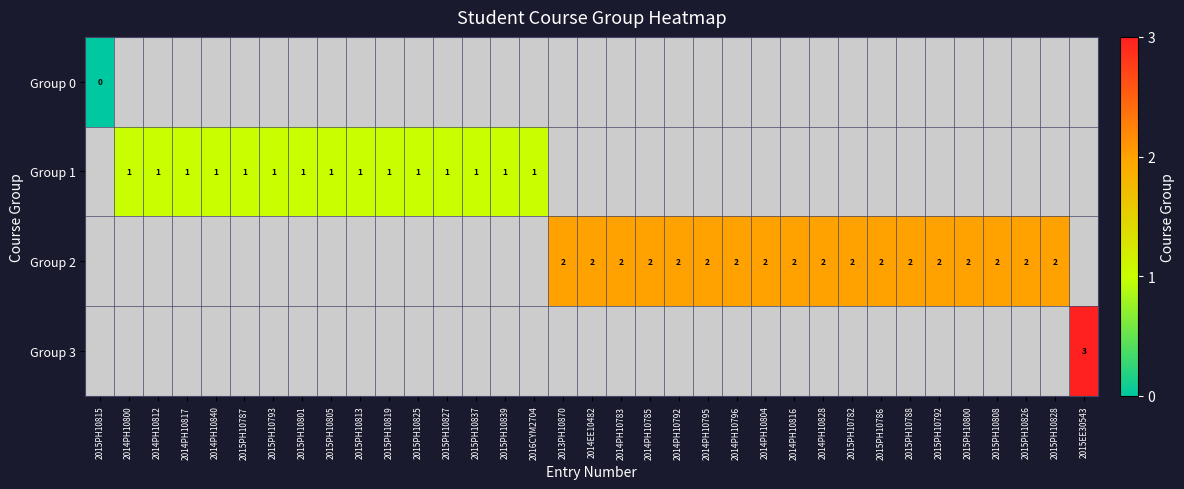

The Group 1 series shows 0 at 2015PH10827. True or false?

False